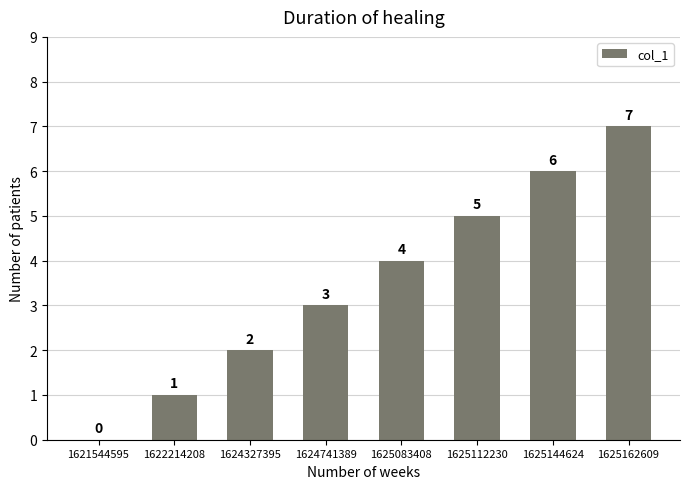

Approximately how many times larger is the value at 1622214208 compared to 1624327395?

0.5